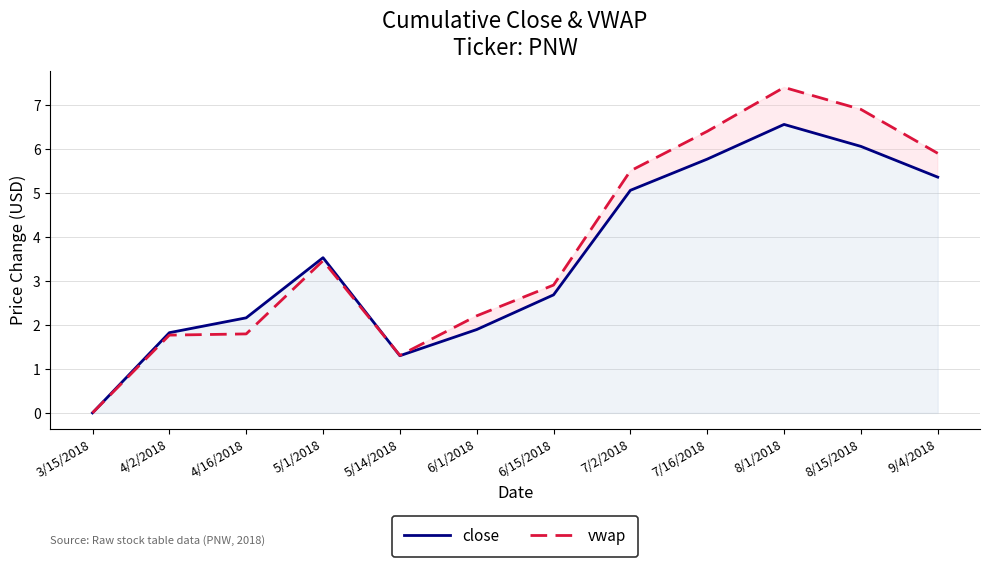

What are all the series names shown in the legend?

close, vwap